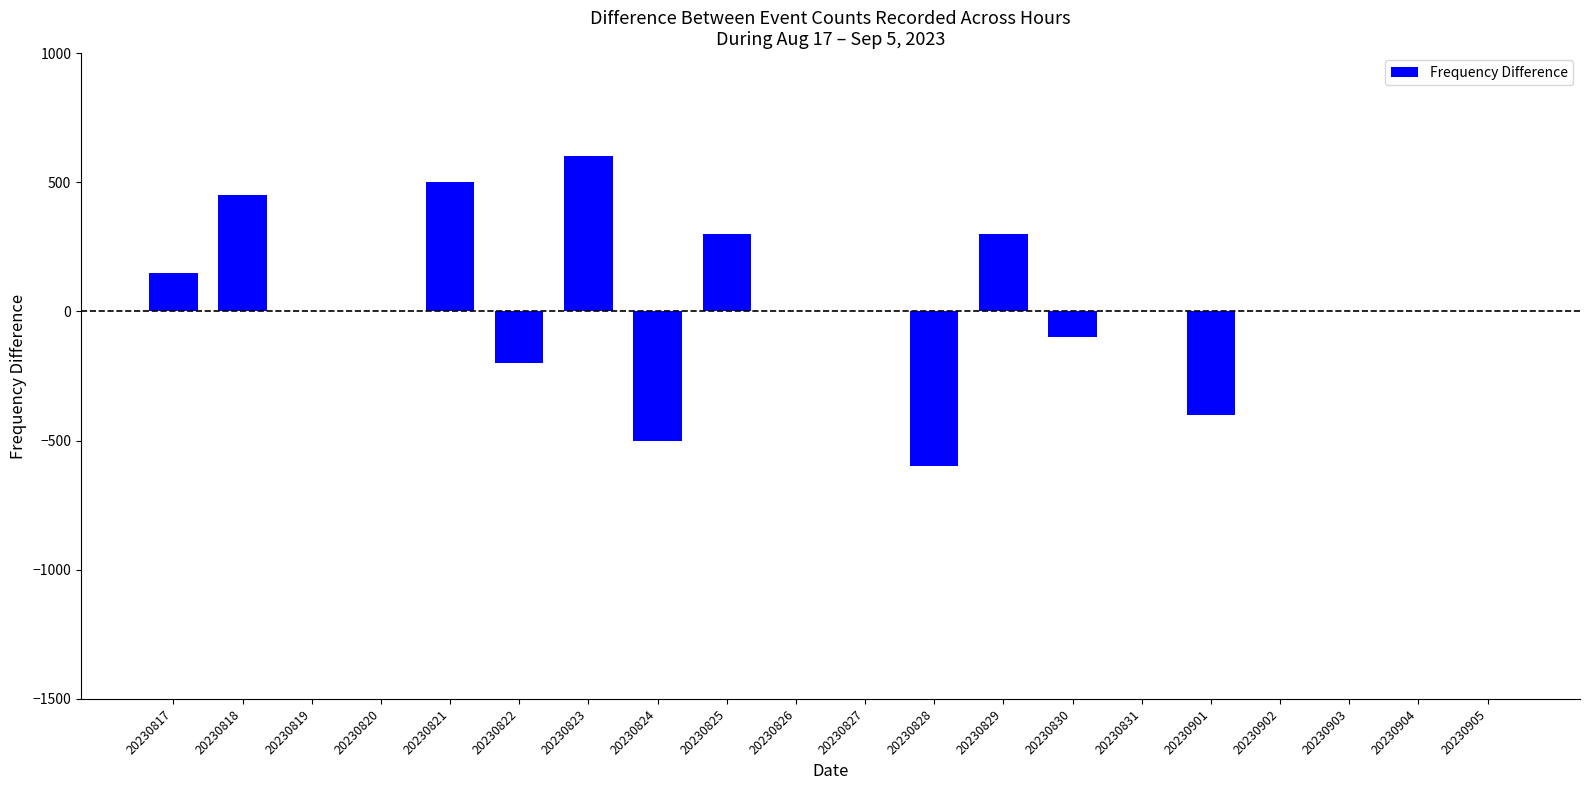

Between 20230829 and 20230828, which is larger?

20230829